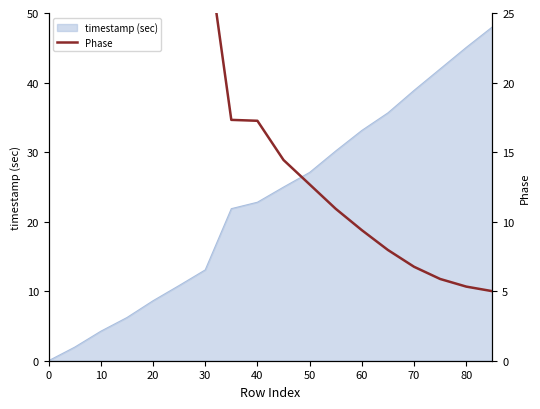

True or false: the data shows 11.2 at 13.

False